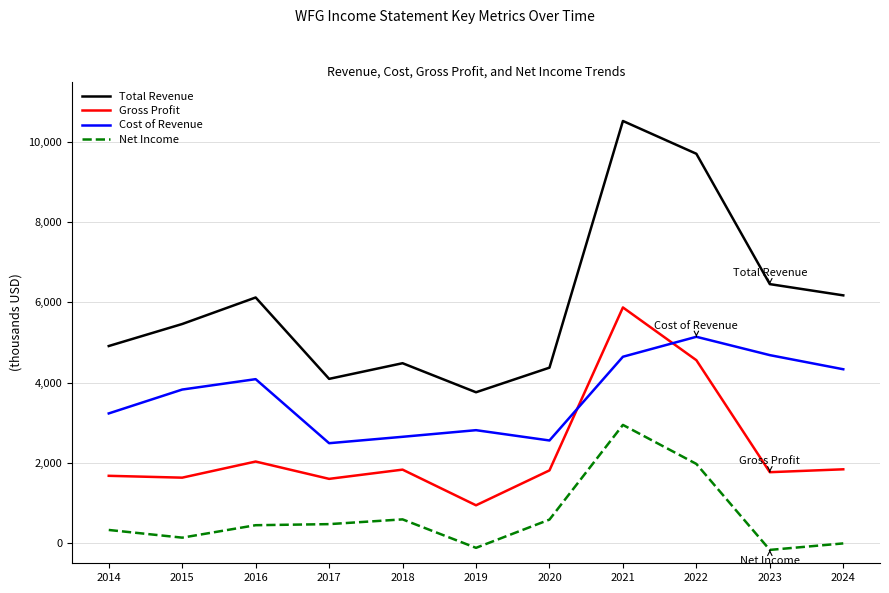

At how many categories does at least one series exceed 2454356?

11